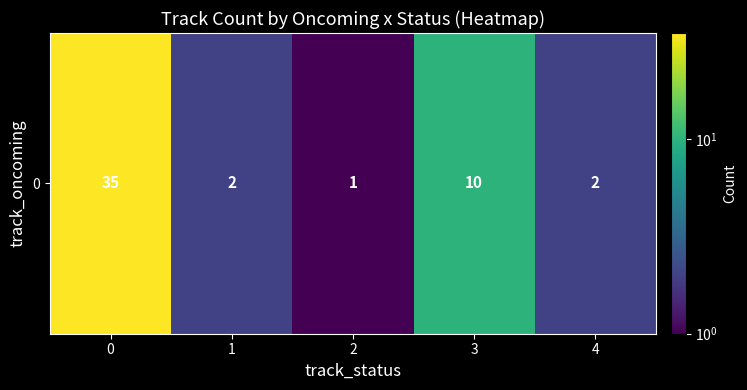

List the labels in order of value, smallest first.

2, 1, 4, 3, 0